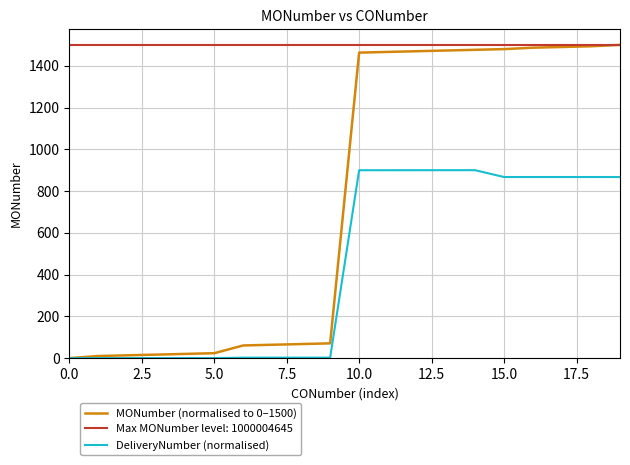

What is the greatest value displayed?

1500.0